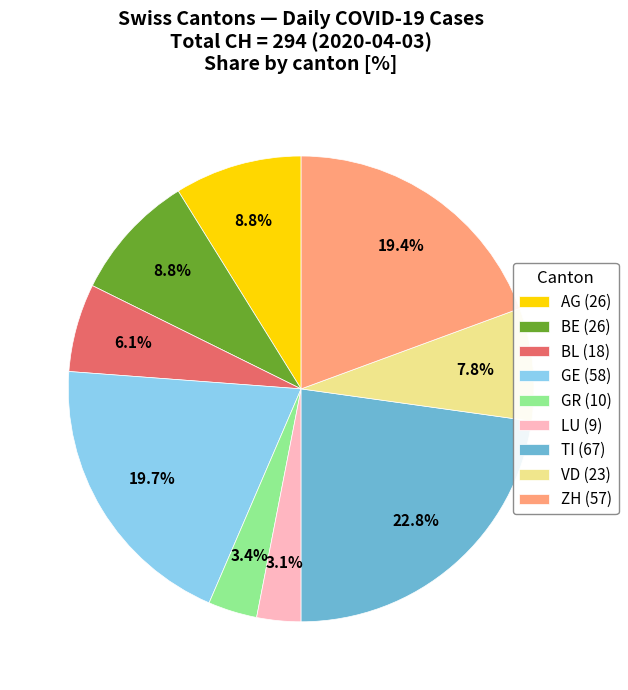

Which slice is the largest?

TI (67)